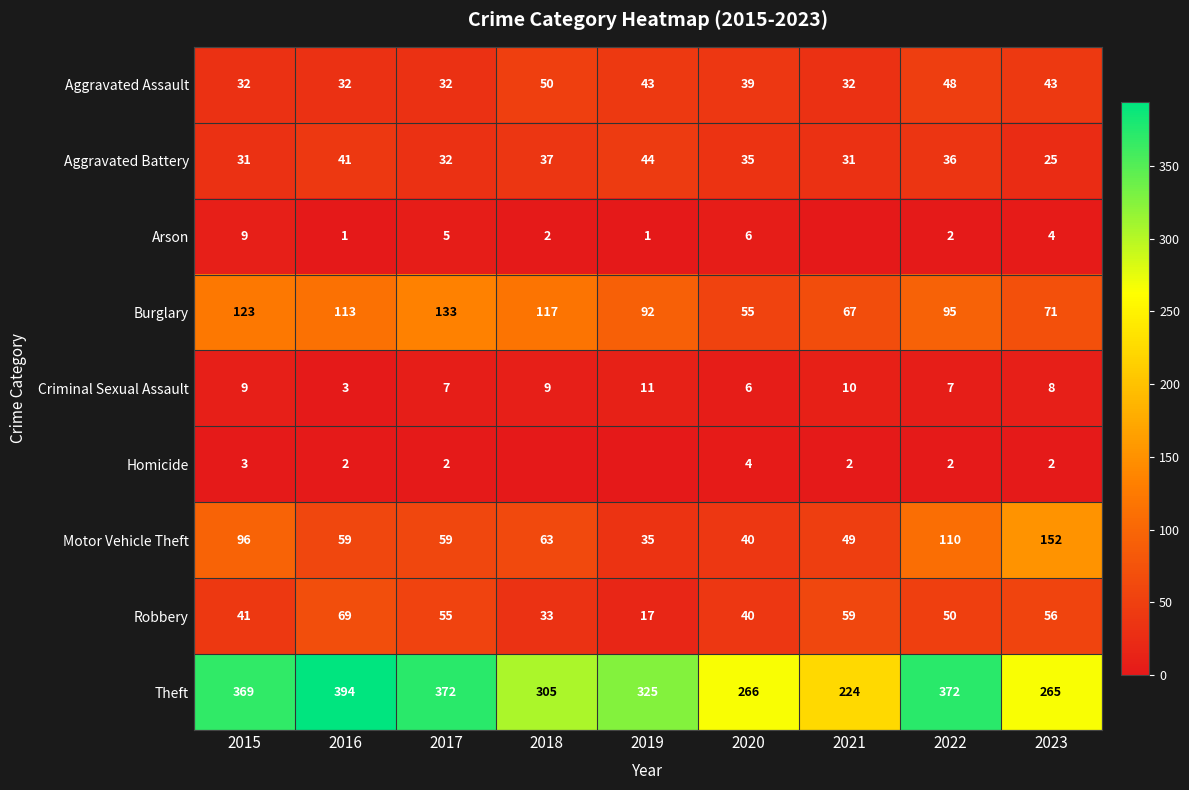

Read the Criminal Sexual Assault value at 2021.

10